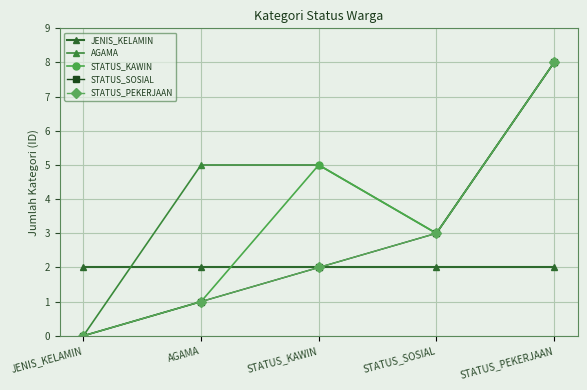

What is the spread (max minus min) of values at STATUS_SOSIAL?

1